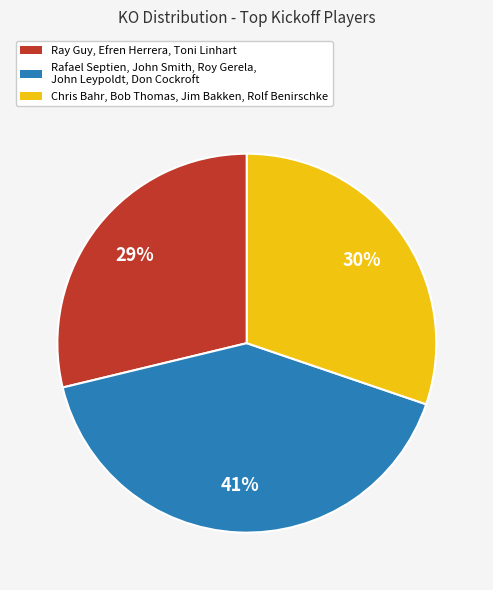

Is there a majority slice in this chart?

No